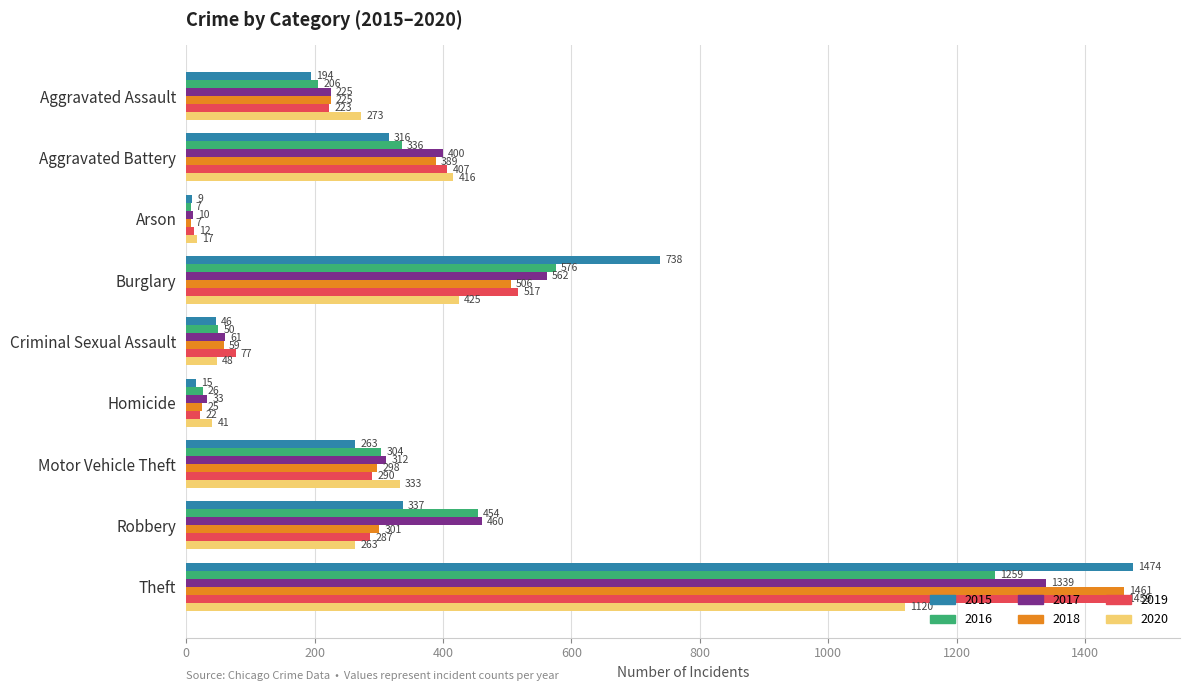

Which series has the widest spread of values?

2015